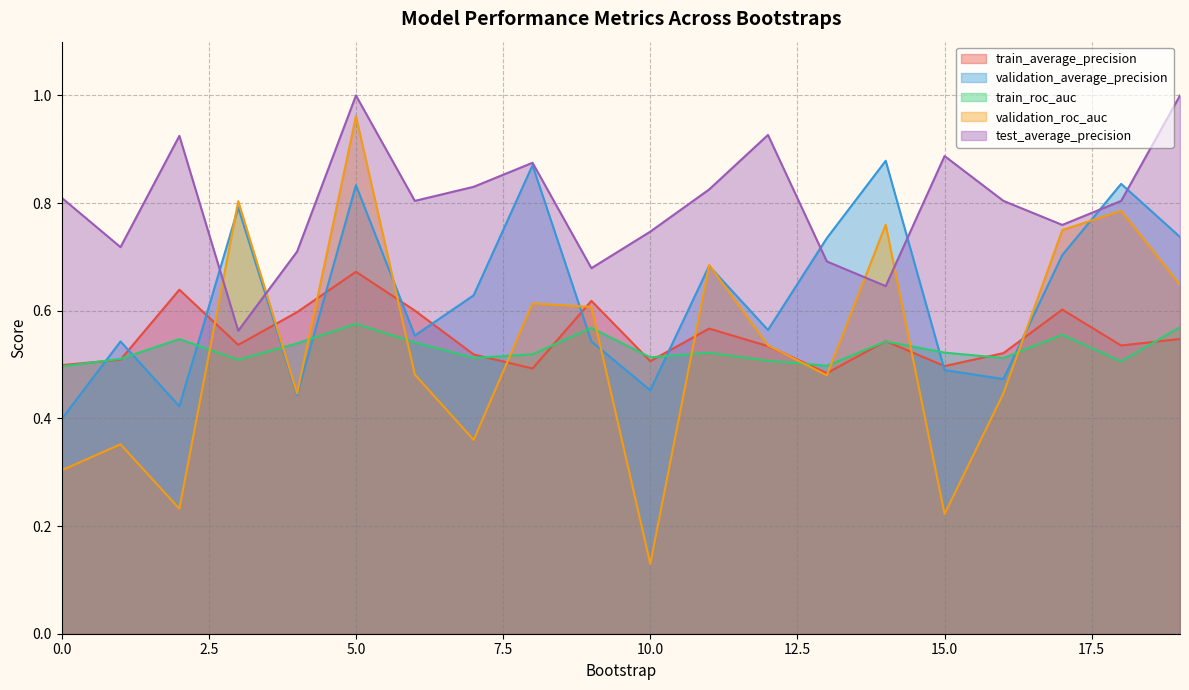

Is it true that train_roc_auc equals 0.8 at 13?

False